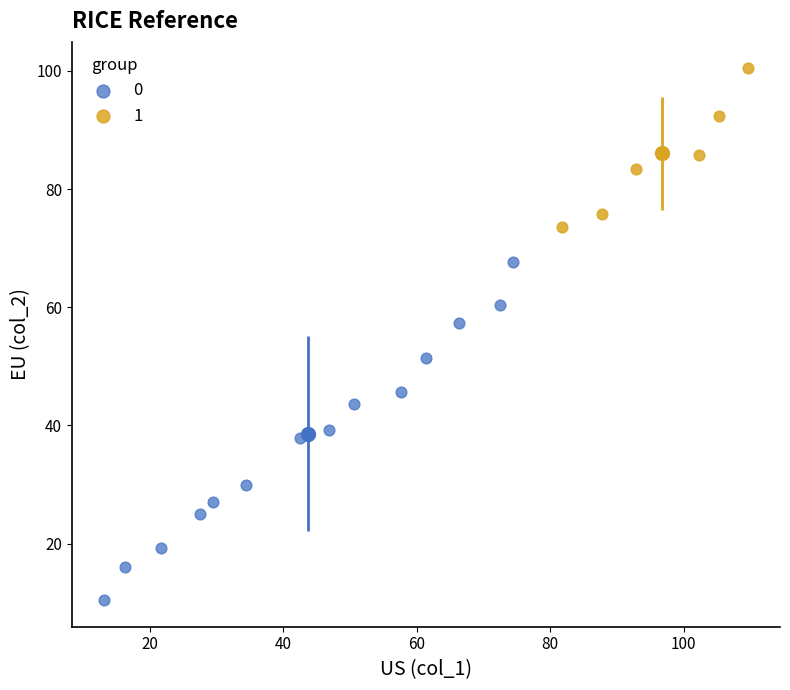

Which series contains the lowest Y value?

0